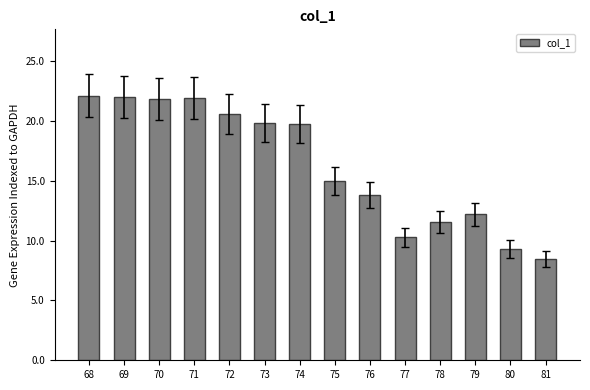

Which category has the lowest value across all series?

81